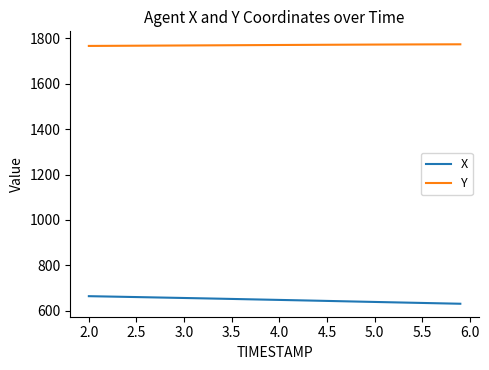

List the series in order of their peak value, lowest first.

X, Y